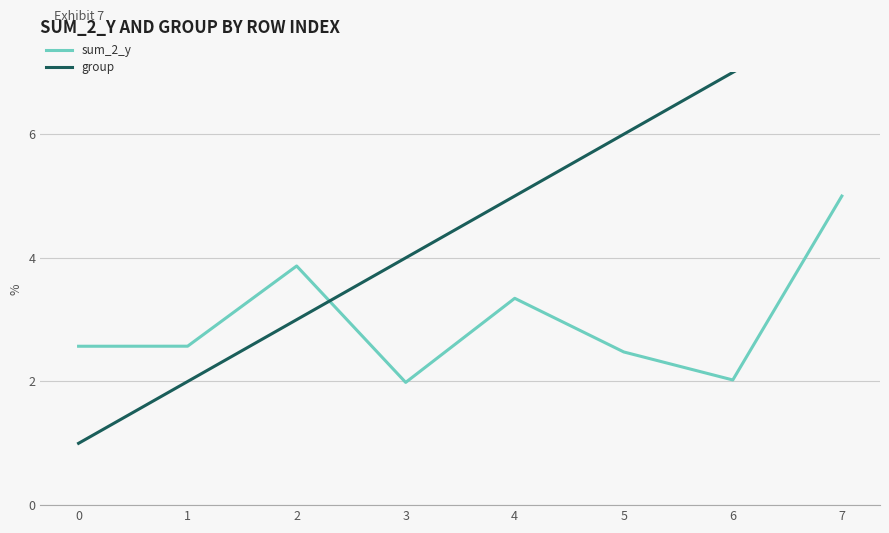

Which series has the largest total across all categories?

group